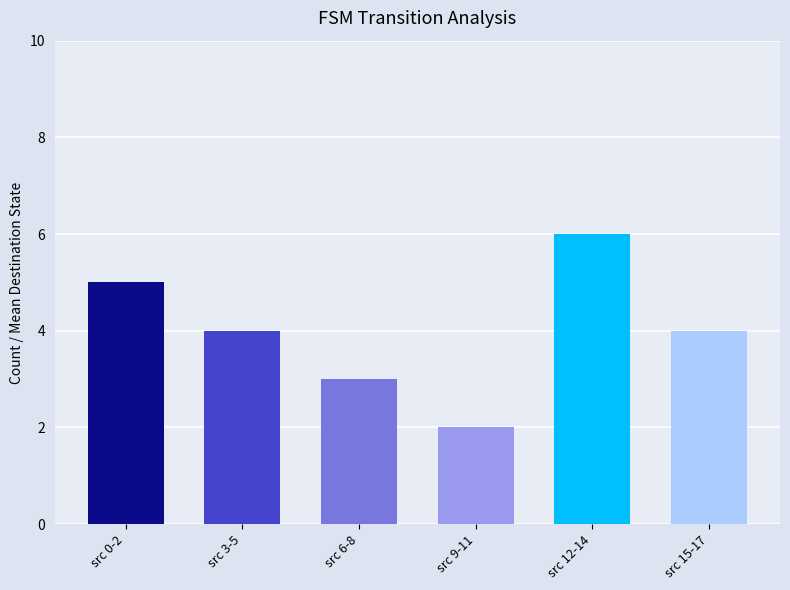

What position from the left is src 9-11?

4